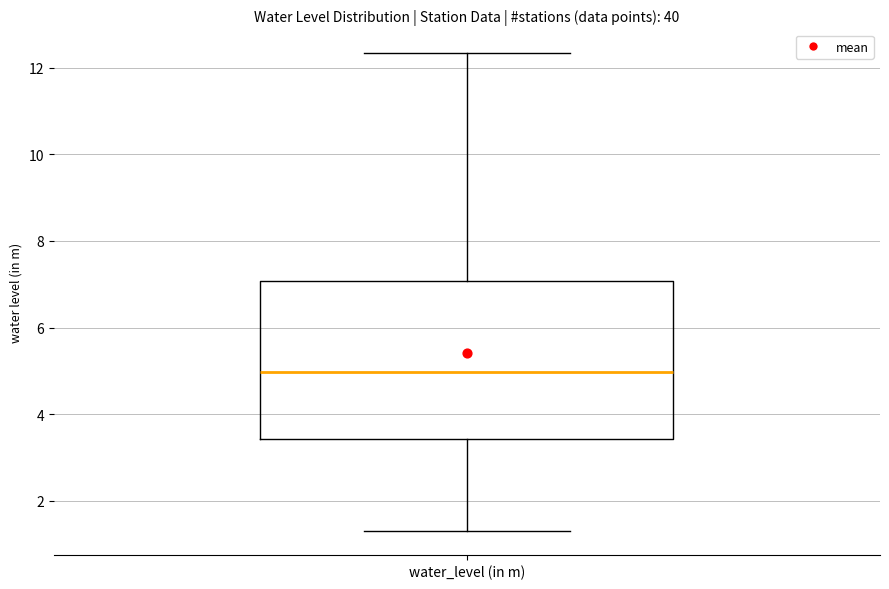

Transcribe this box plot: give where the median line is, the range the box spans, and where the two whiskers end, as read against the y-axis. The values are not printed on the chart, so give them approximately, as read against the axis.

median 5.0, box 3.4 to 7.0, whiskers 1.4 to 12.4